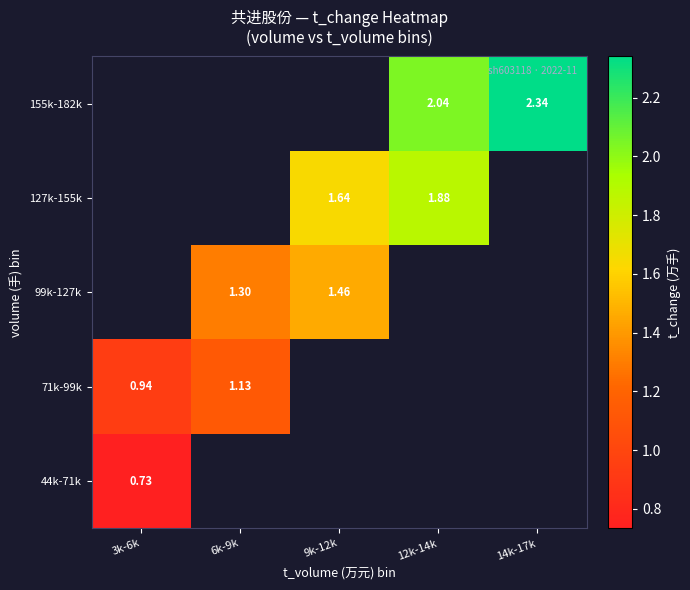

How many values in the 127k-155k series exceed 1?

2